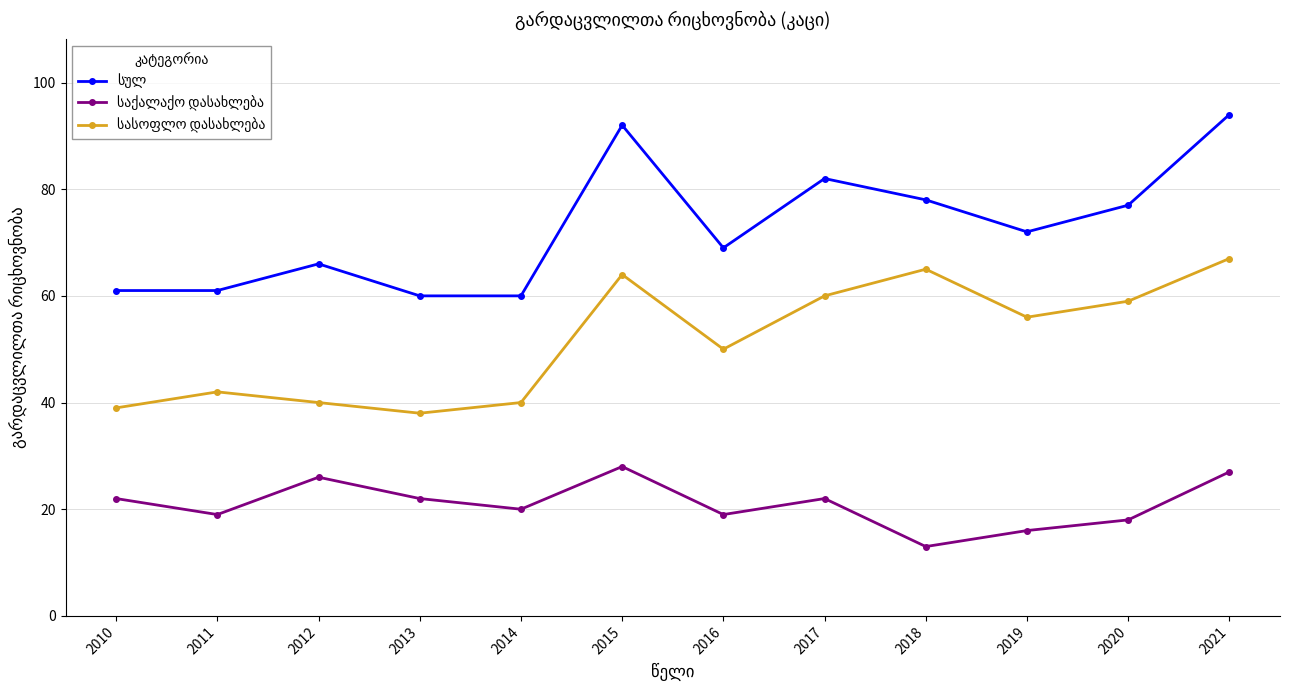

What is the greatest value displayed?

94